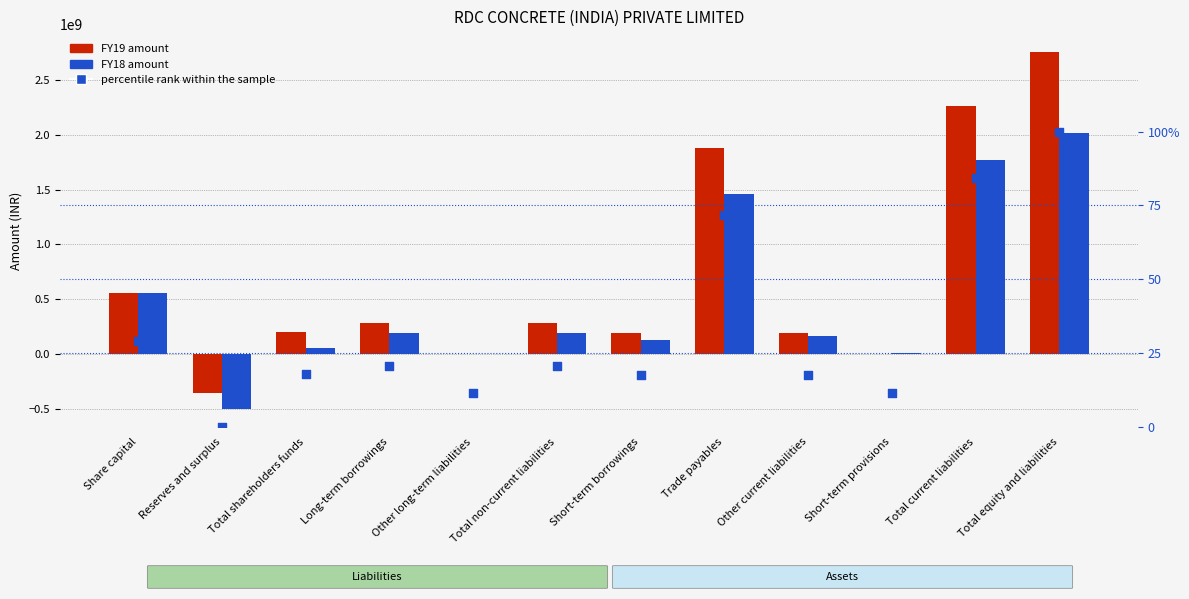

Which series contains the highest Y value?

FY19